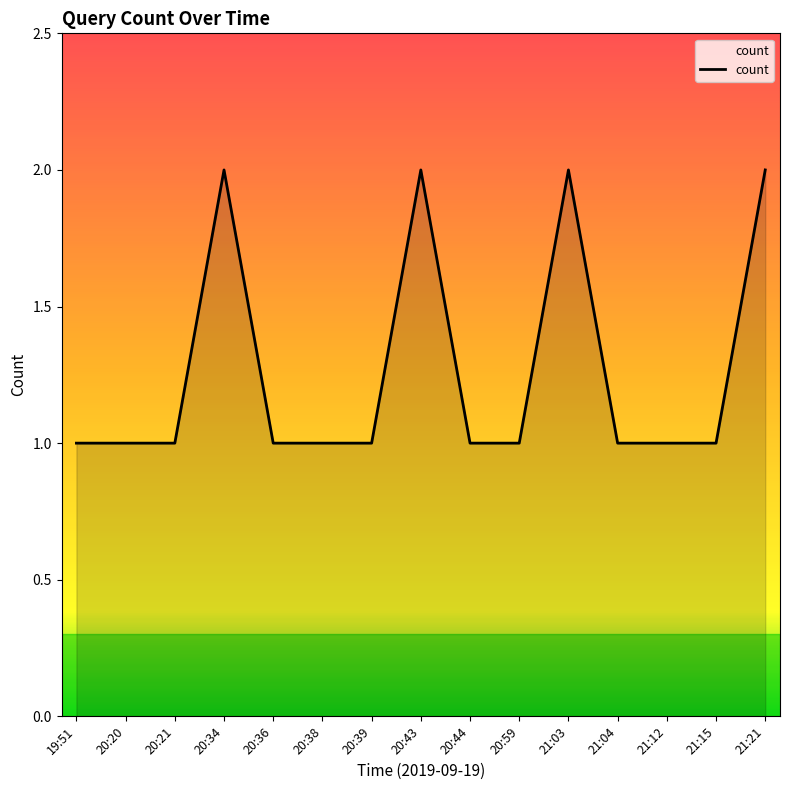

How many lines are shown in the chart?

1